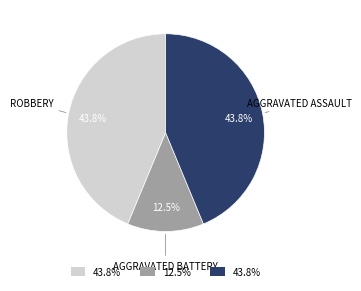

Does any single category account for the majority?

No